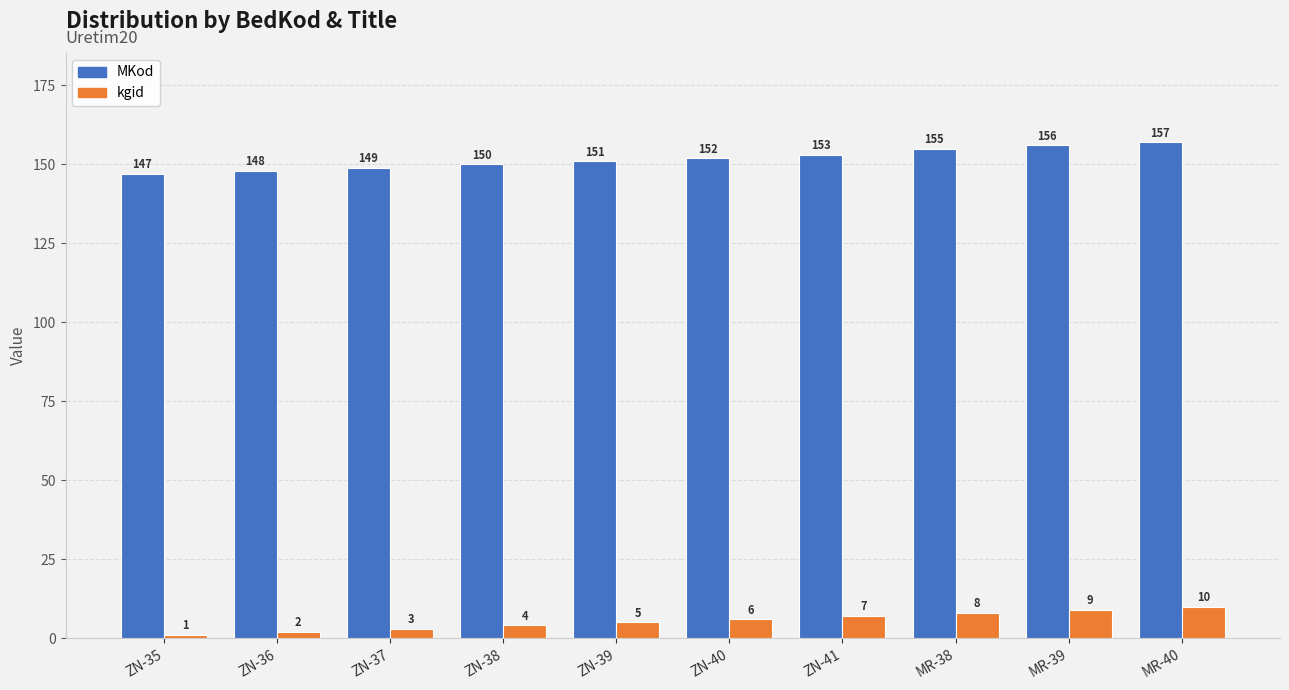

Is it true that MKod equals 206 at MR-40?

False